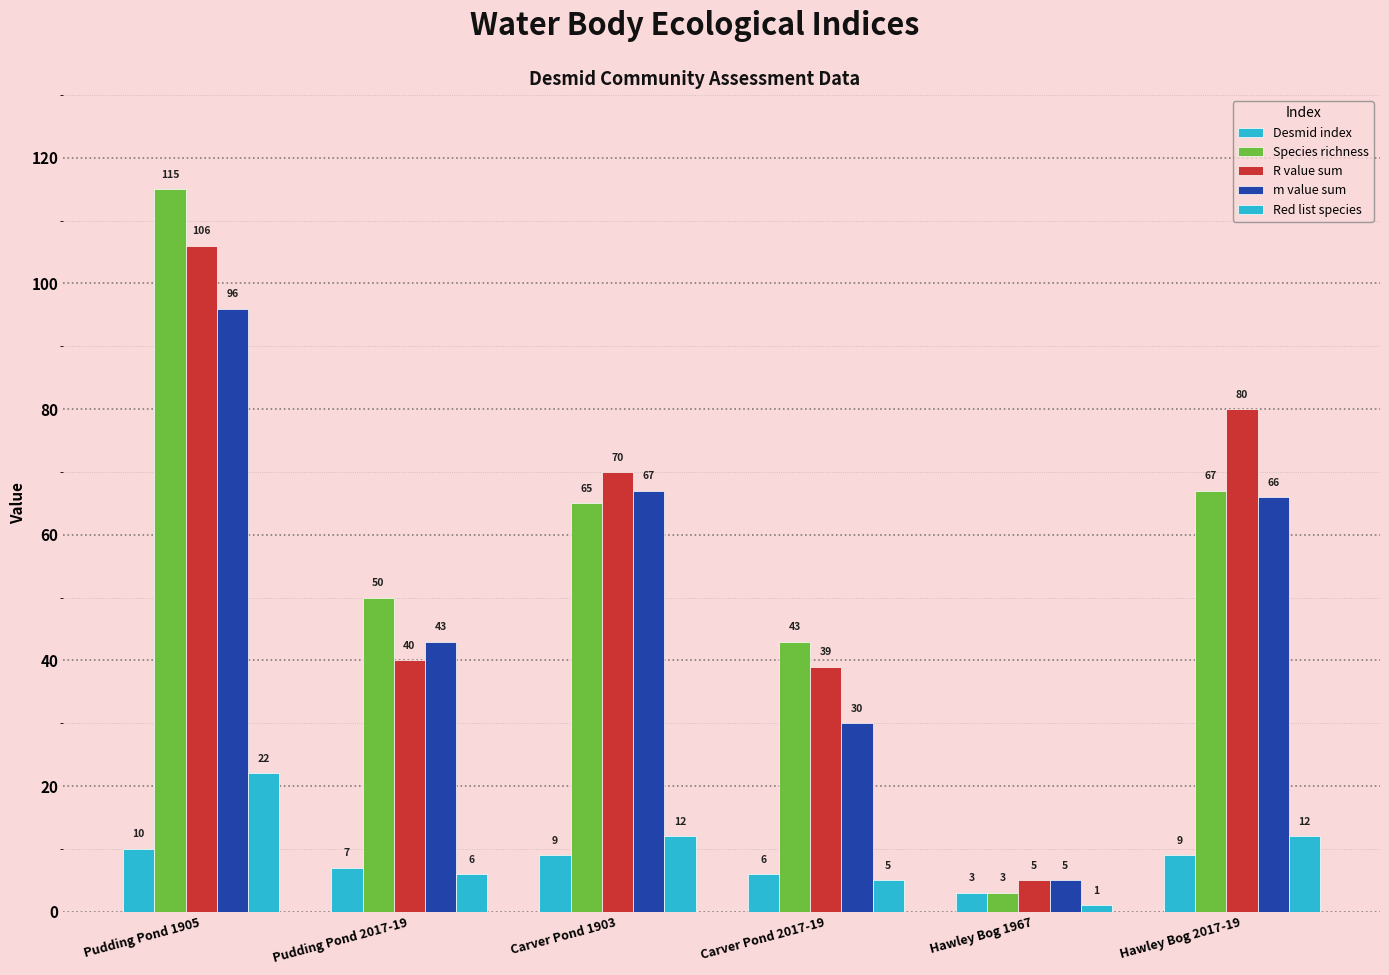

What is the total value across all series at Hawley Bog 2017-19?

234